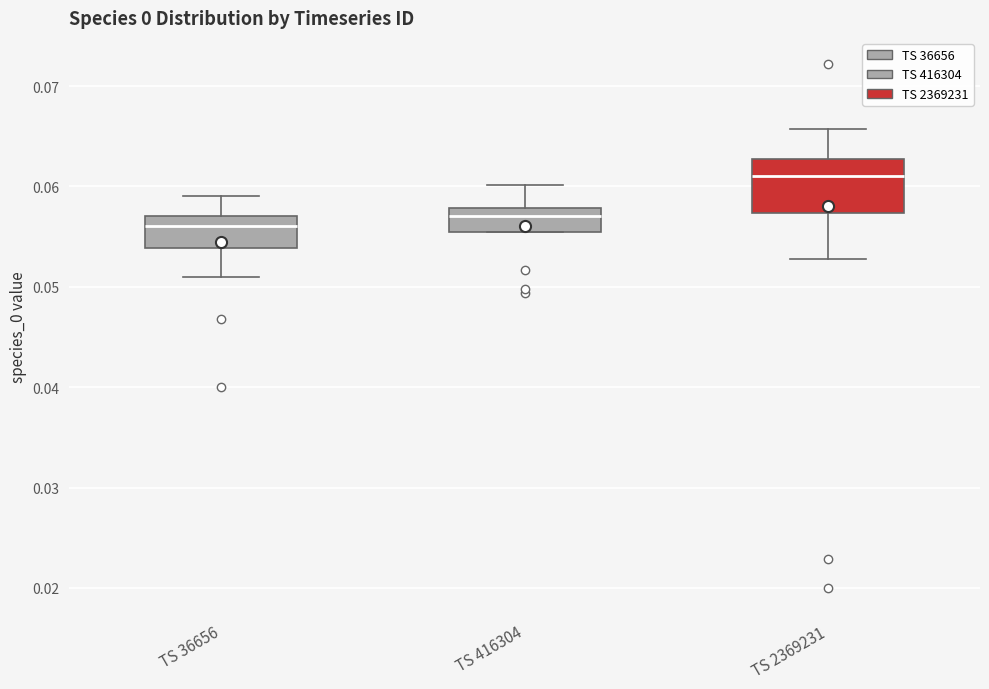

Comparing the boxes themselves (not the whiskers), which one is the tallest?

TS 2369231